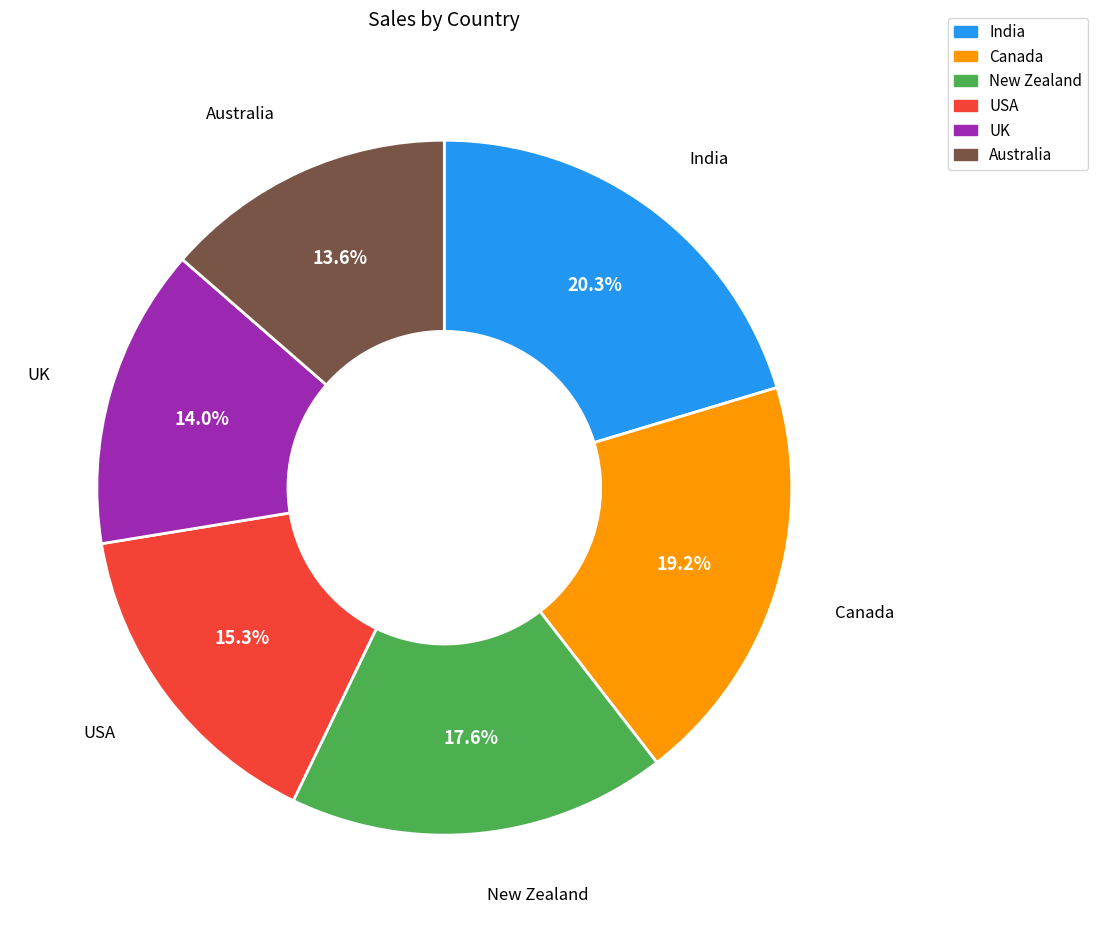

To the nearest percent, what percentage of the pie is Canada?

19%